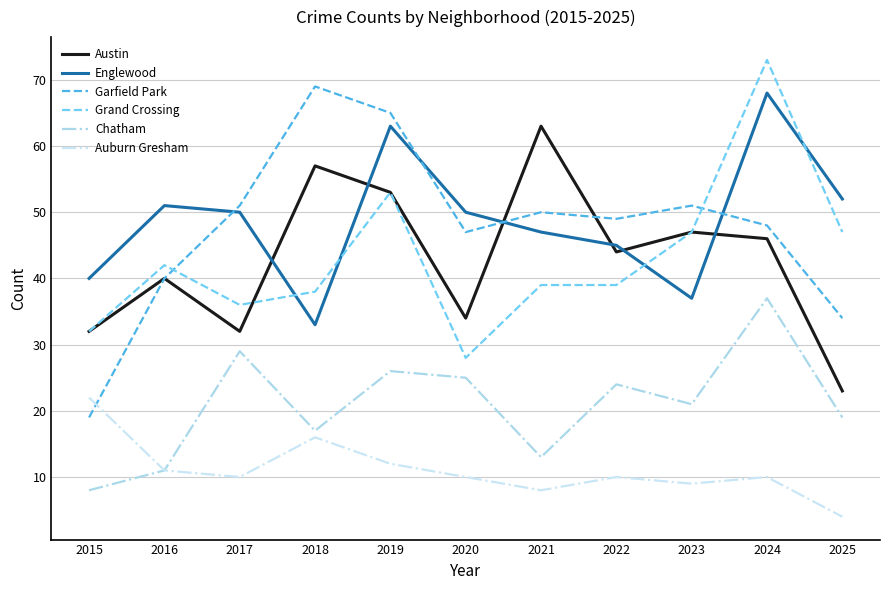

True or false: Austin has a value of 34 at 2020.

True